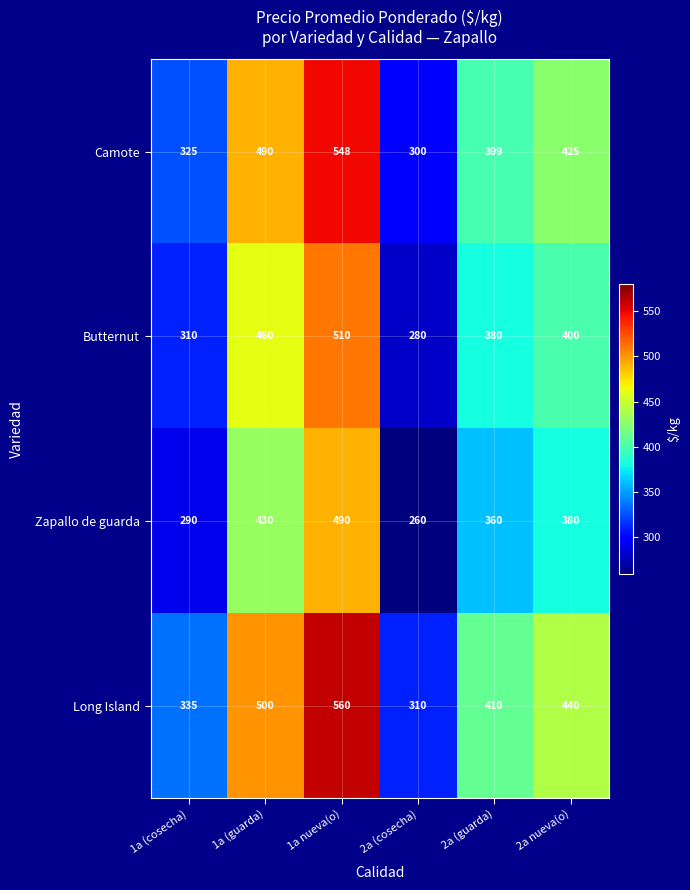

List the series in order of their peak value, lowest first.

Zapallo de guarda, Butternut, Camote, Long Island